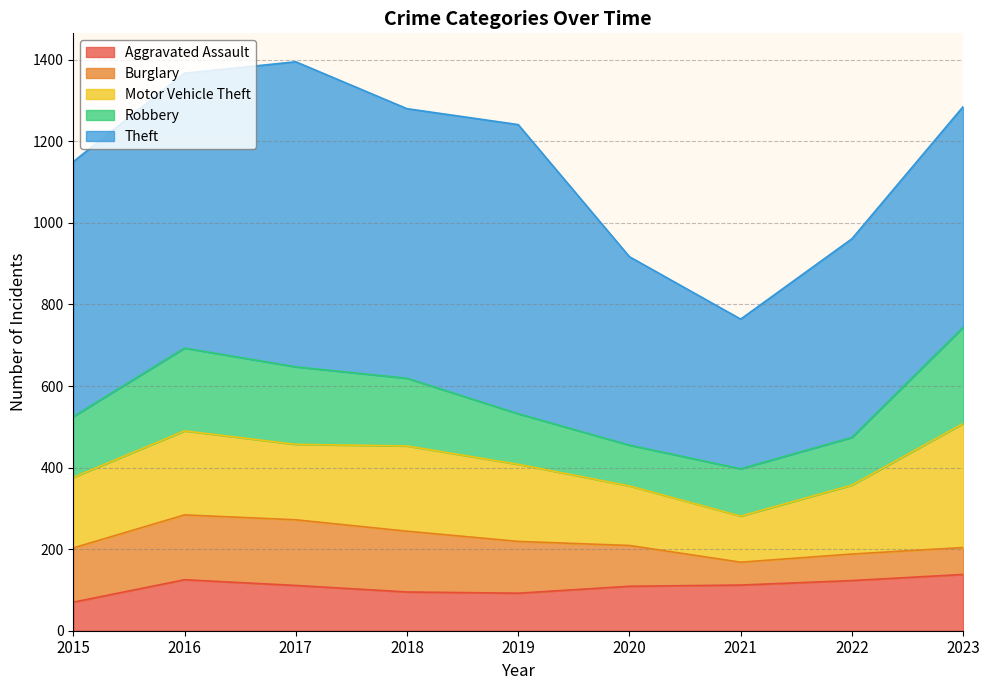

True or false: Theft and Motor Vehicle Theft cross at least once.

False